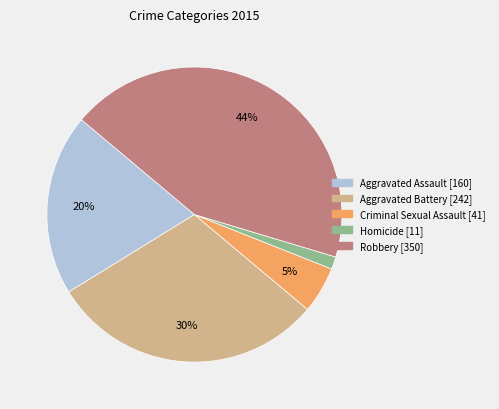

The Homicide slice represents 1% of the pie. True or false?

True